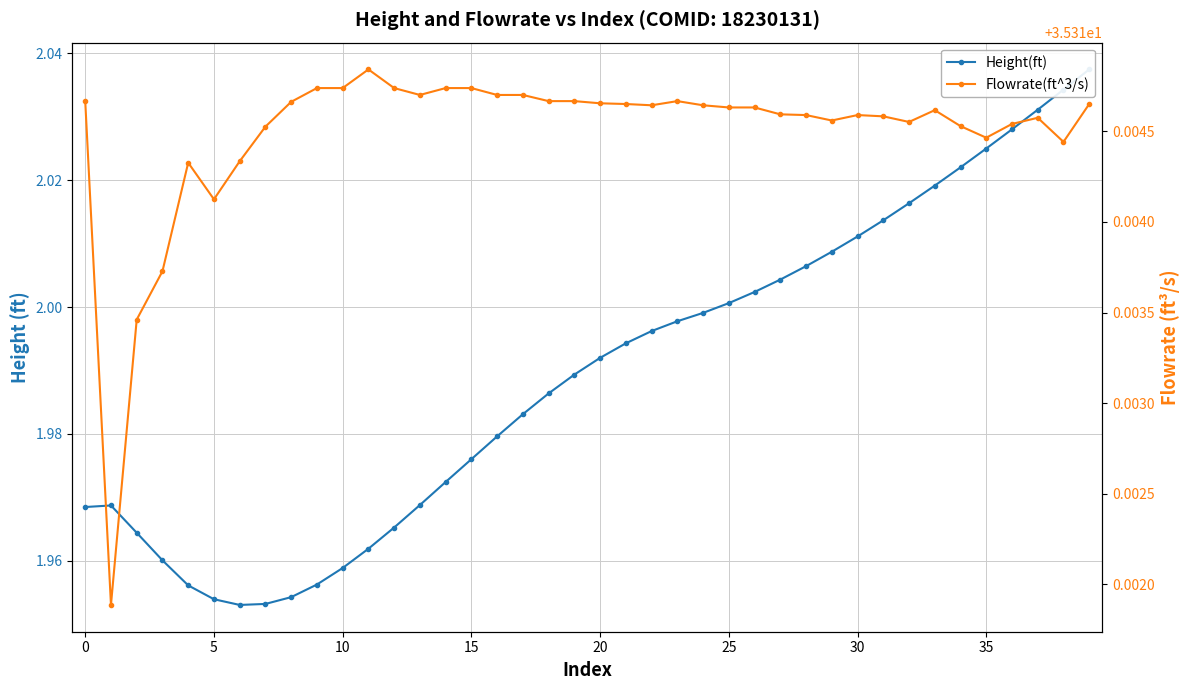

Reading left to right, what are all the values shown in this chart?

Height(ft): 2.0	2.0	2.0	2.0	2.0	2.0	2.0	2.0	2.0	2.0	2.0	2.0	2.0	2.0	2.0	2.0	2.0	2.0	2.0	2.0	2.0	2.0	2.0	2.0	2.0	2.0	2.0	2.0	2.0	2.0	2.0	2.0	2.0	2.0	2.0	2.0	2.0	2.0	2.0	2.0
Flowrate(ft^3/s): 35.3	35.3	35.3	35.3	35.3	35.3	35.3	35.3	35.3	35.3	35.3	35.3	35.3	35.3	35.3	35.3	35.3	35.3	35.3	35.3	35.3	35.3	35.3	35.3	35.3	35.3	35.3	35.3	35.3	35.3	35.3	35.3	35.3	35.3	35.3	35.3	35.3	35.3	35.3	35.3